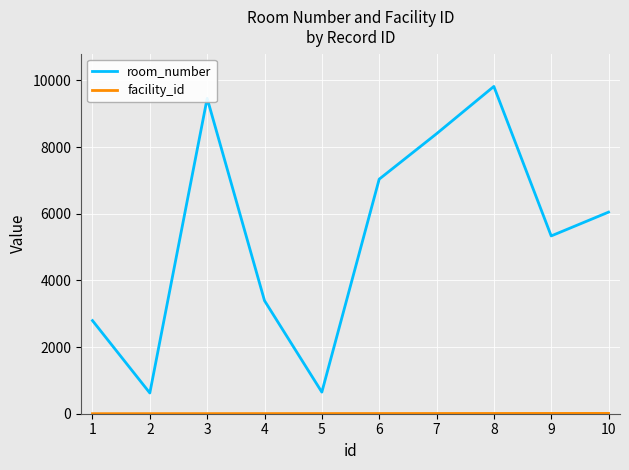

At how many categories does at least one series exceed 8796?

2